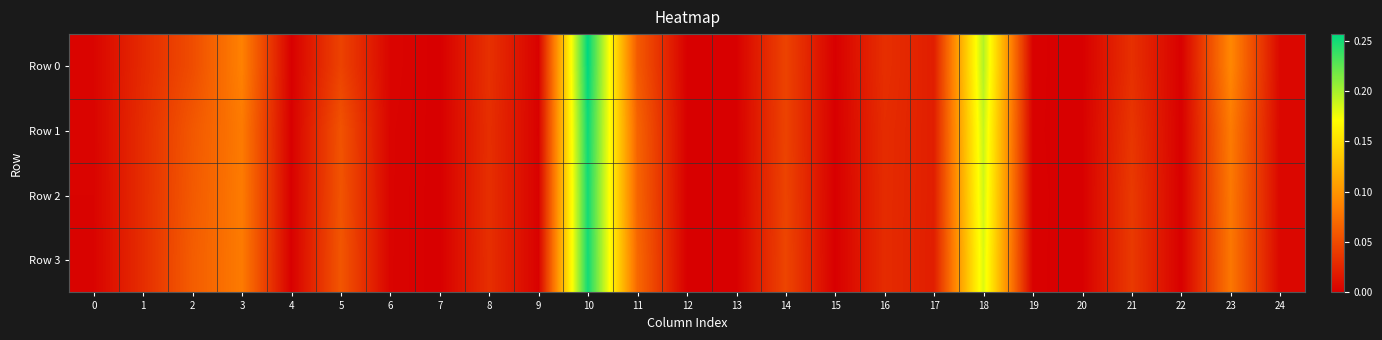

At which category is the sum across all series the highest?

10